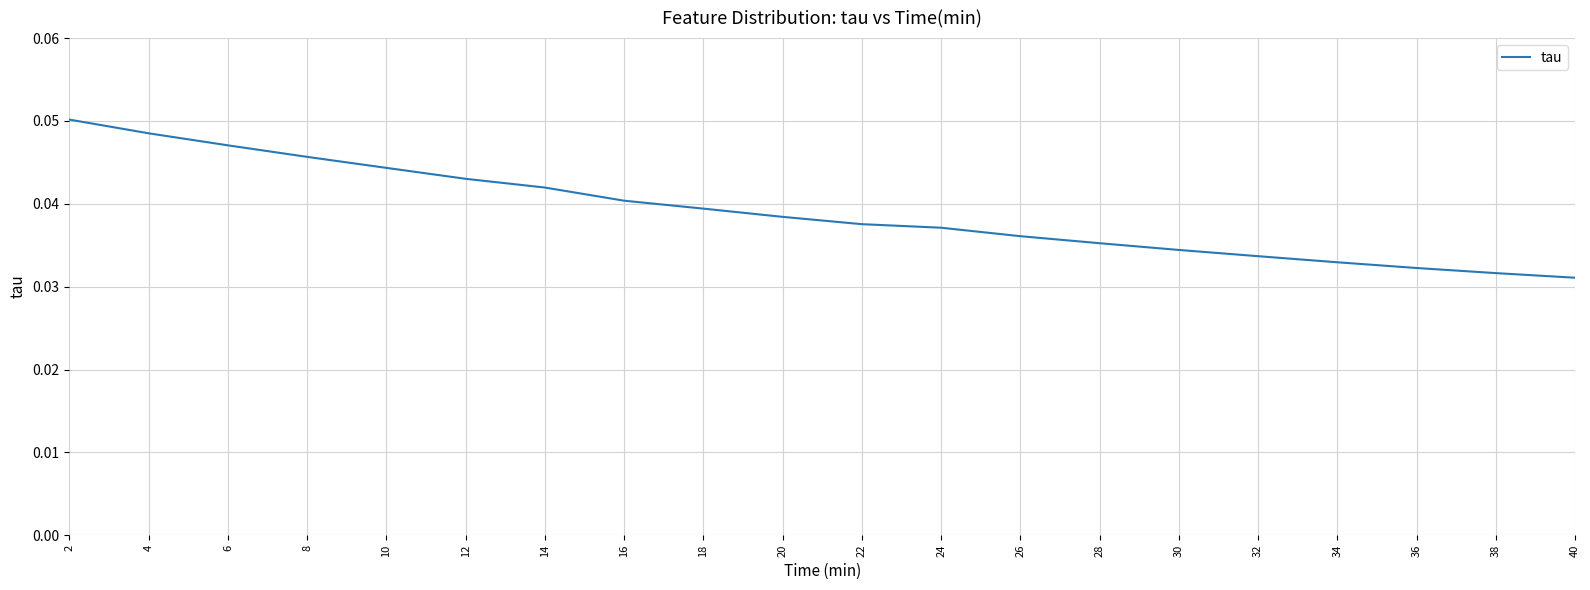

Which has a higher value, 16 or 32?

16